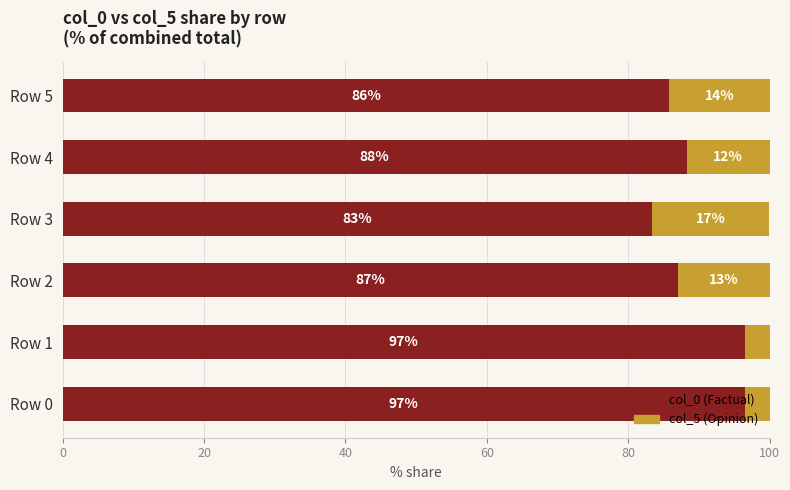

What are all the series names shown in the legend?

col_0 (Factual), col_5 (Opinion)